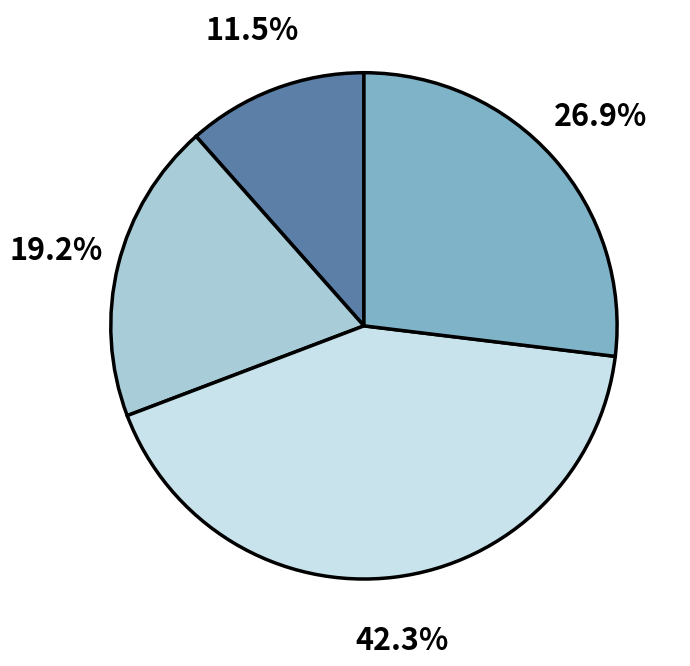

Is there any slice that represents more than half of the pie?

No